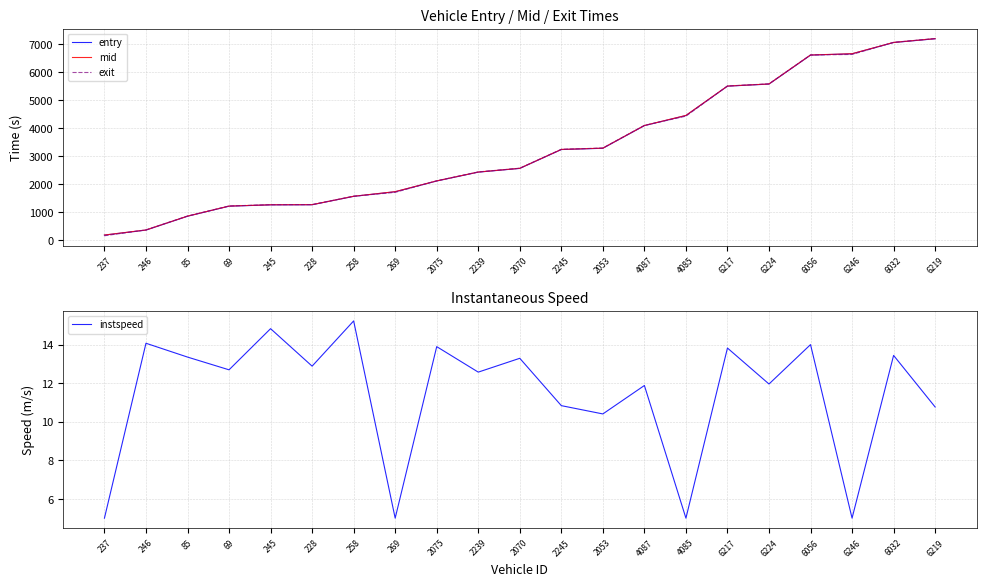

True or false: mid has more than 1 points higher than both neighbors.

False